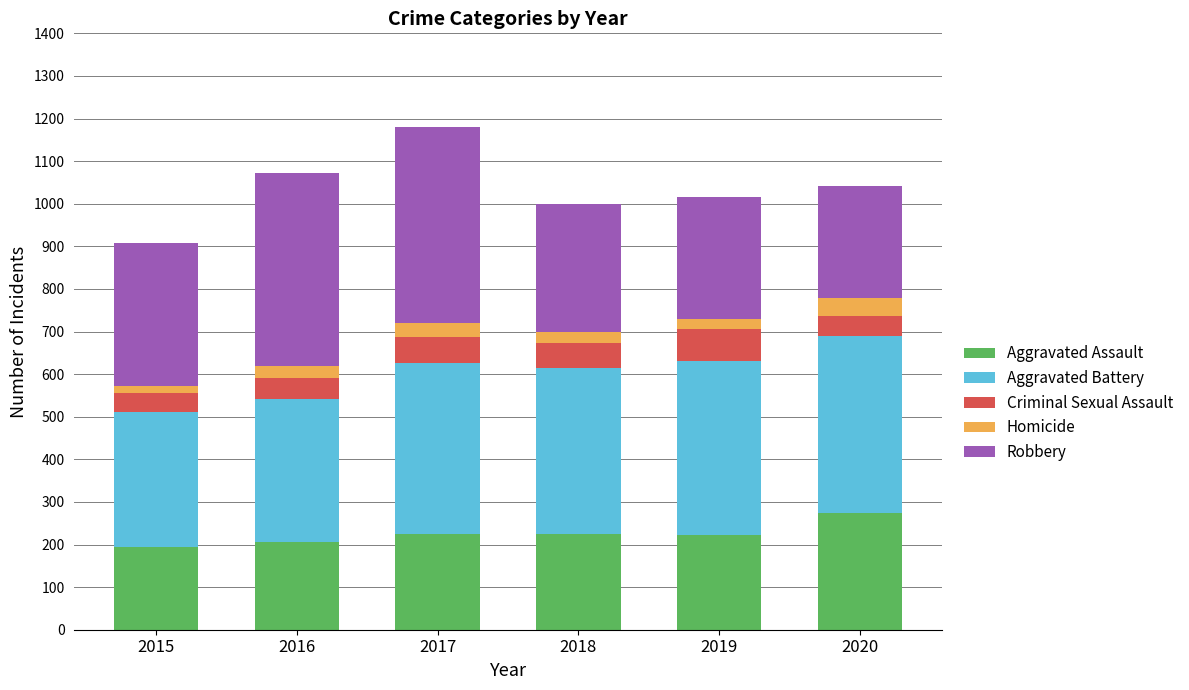

What is the lowest value of the Aggravated Assault series?

194